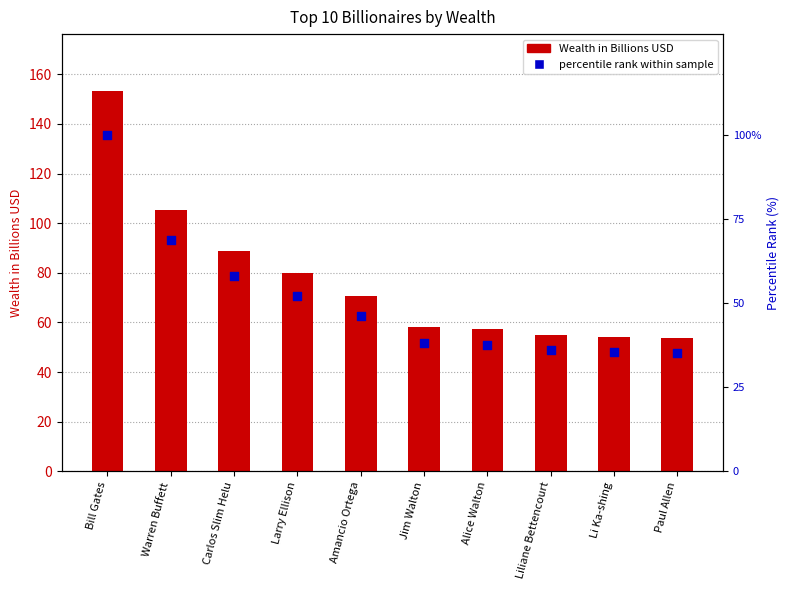

Which series has the widest spread of Y values?

Wealth in Billions USD